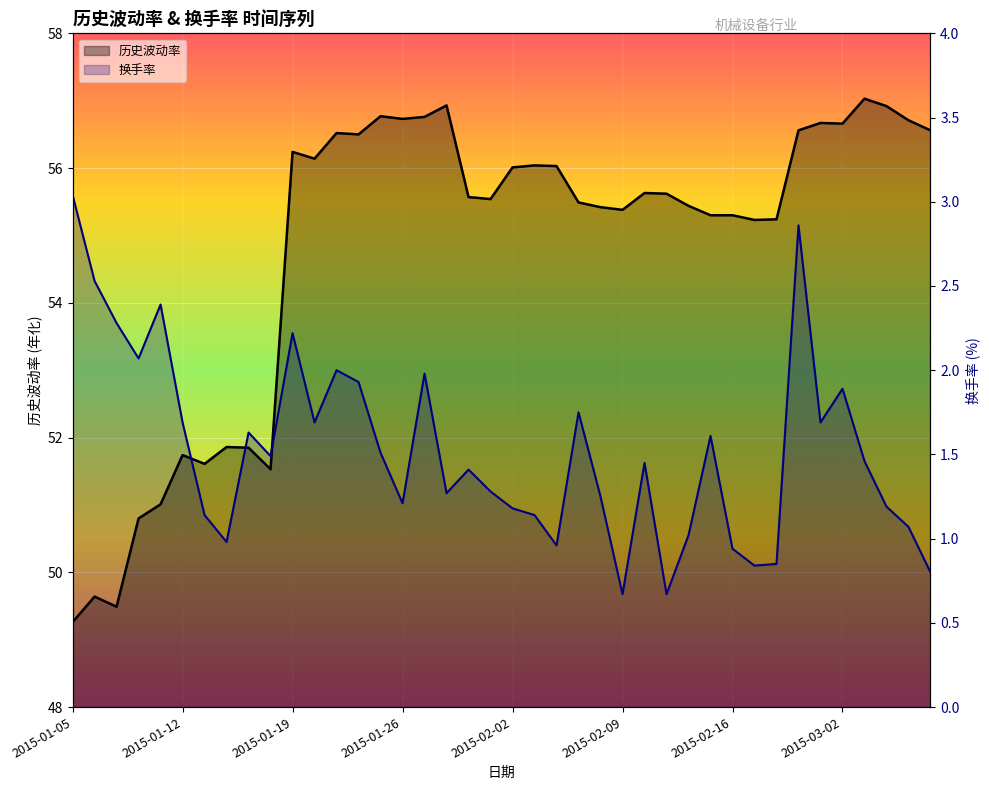

At which category does 换手率 reach its first local peak?

2015-01-09